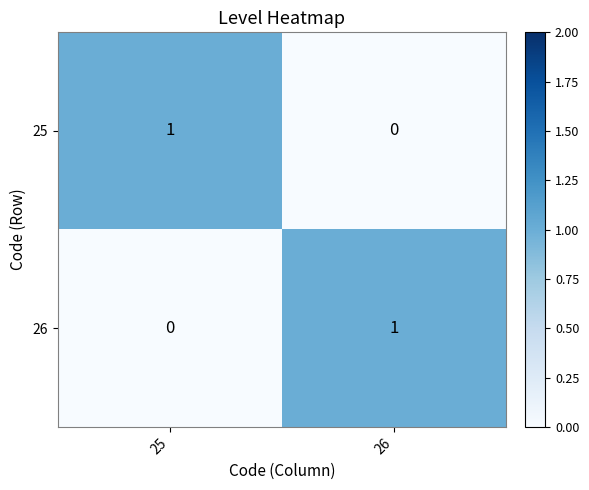

True or false: 25 has a value of 1 at 25.

True